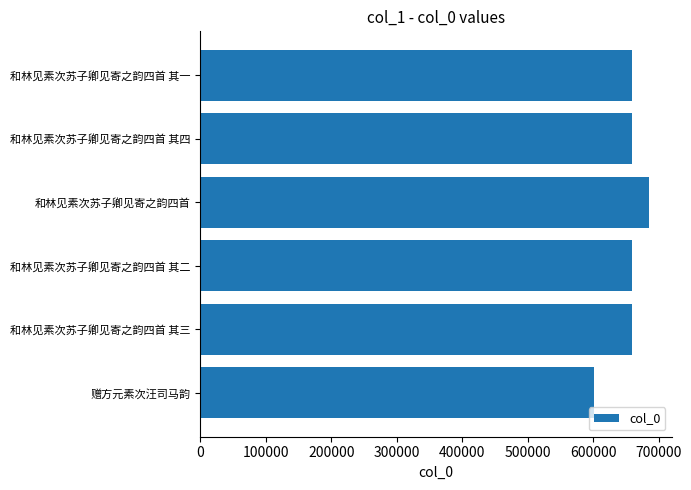

What is the minimum value shown in the chart?

601019